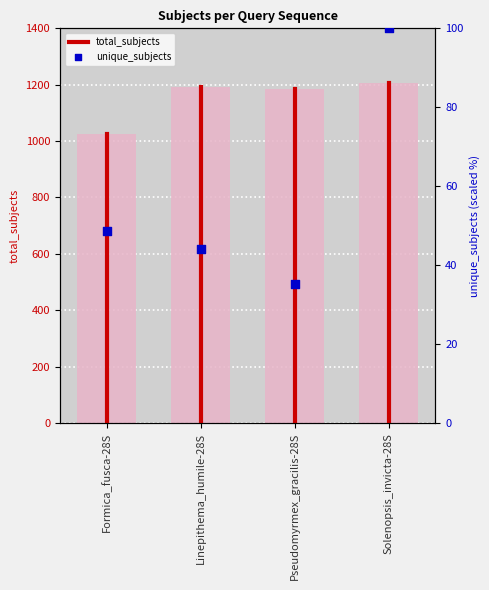

At which category is the sum across all series the highest?

Solenopsis_invicta-28S